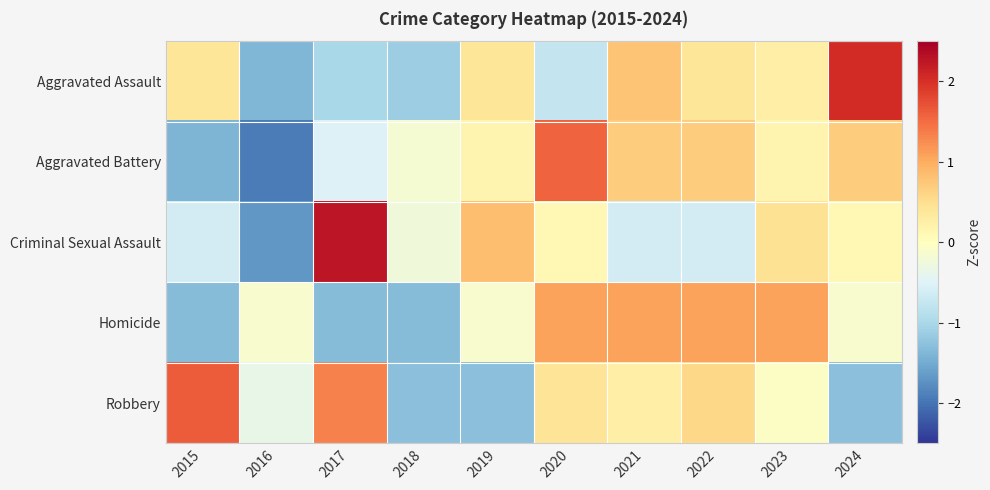

Which has a higher value, 2023 or 2016?

2023